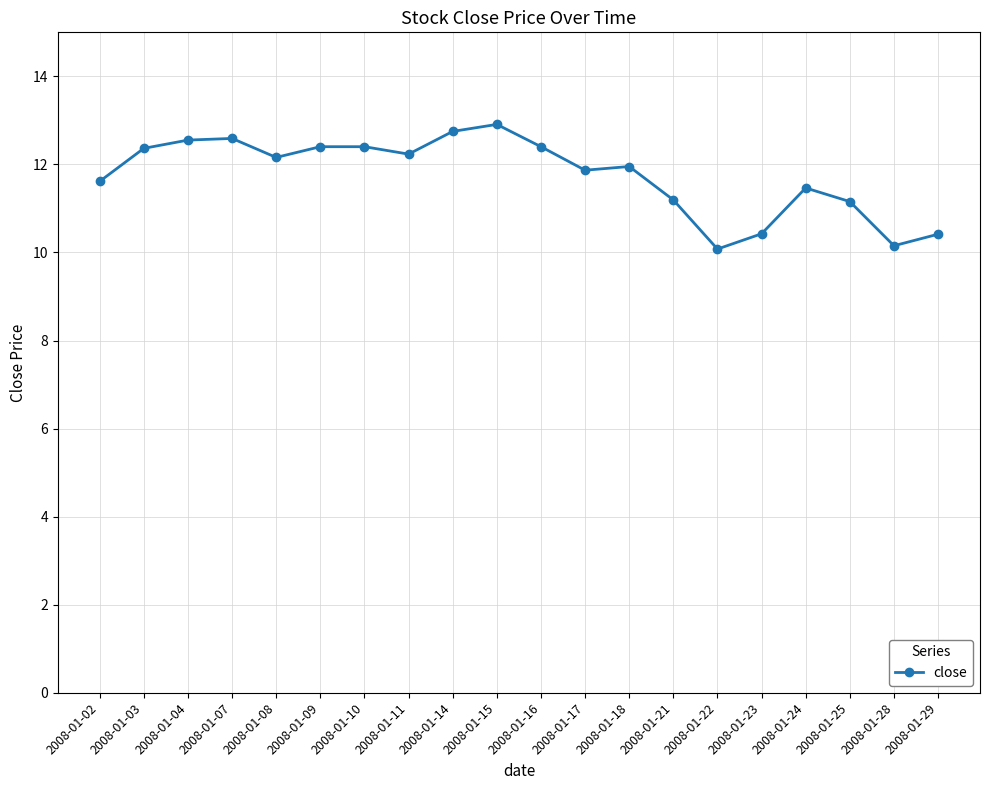

The chart shows a value of 20.5 at 2008-01-15. True or false?

False